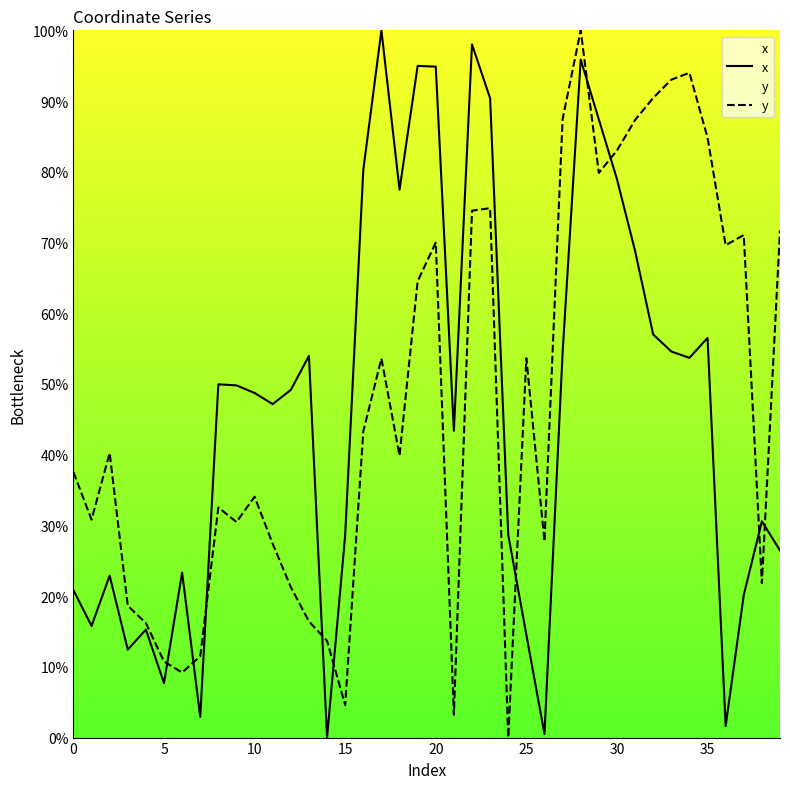

Which category has the lowest value in the x series?

14